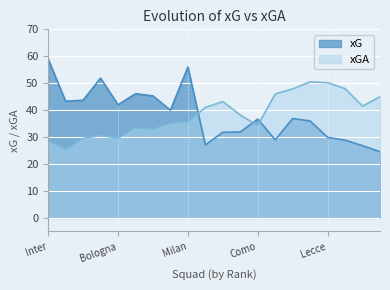

True or false: xGA has a value of 43.9 at Lazio.

False